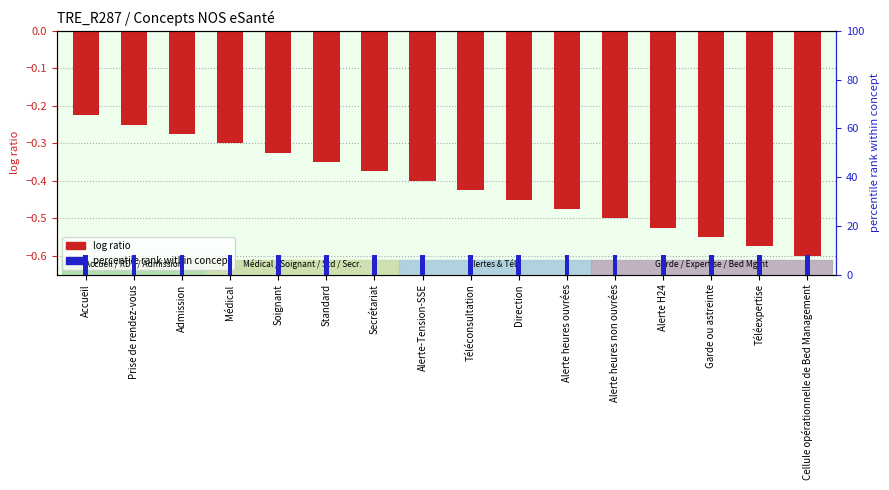

Reading right to left, transcribe all the data shown in this chart.

code concept: -0.6	-0.6	-0.6	-0.5	-0.5	-0.5	-0.5	-0.4	-0.4	-0.4	-0.4	-0.3	-0.3	-0.3	-0.2	-0.2
percentile rank within concept: 8.0	8.0	8.0	8.0	8.0	8.0	8.0	8.0	8.0	8.0	8.0	8.0	8.0	8.0	8.0	8.0